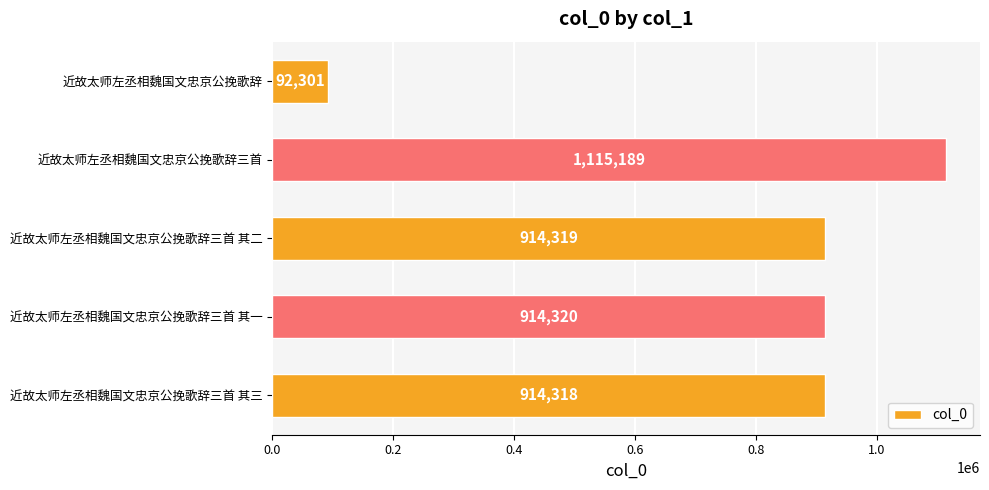

List the labels in order of value, largest first.

近故太师左丞相魏国文忠京公挽歌辞三首, 近故太师左丞相魏国文忠京公挽歌辞三首 其一, 近故太师左丞相魏国文忠京公挽歌辞三首 其二, 近故太师左丞相魏国文忠京公挽歌辞三首 其三, 近故太师左丞相魏国文忠京公挽歌辞